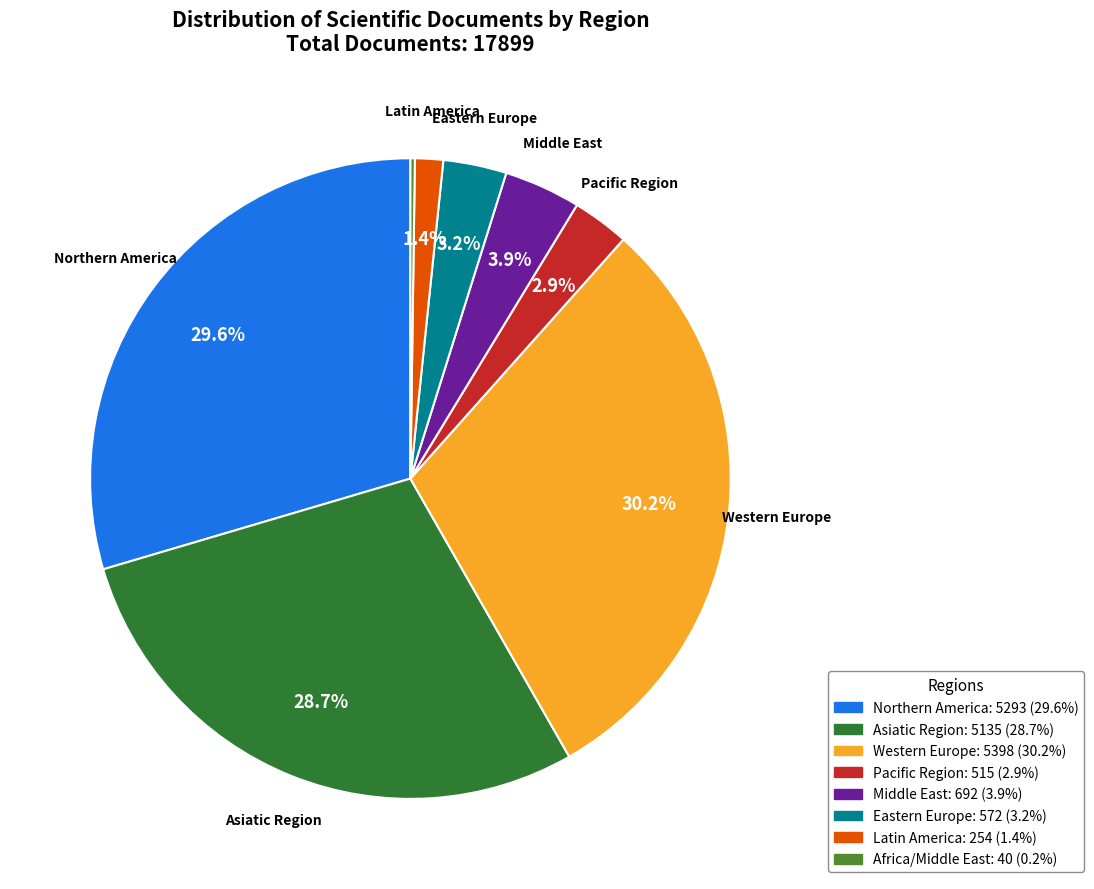

To the nearest percent, what portion does Latin America represent?

1%